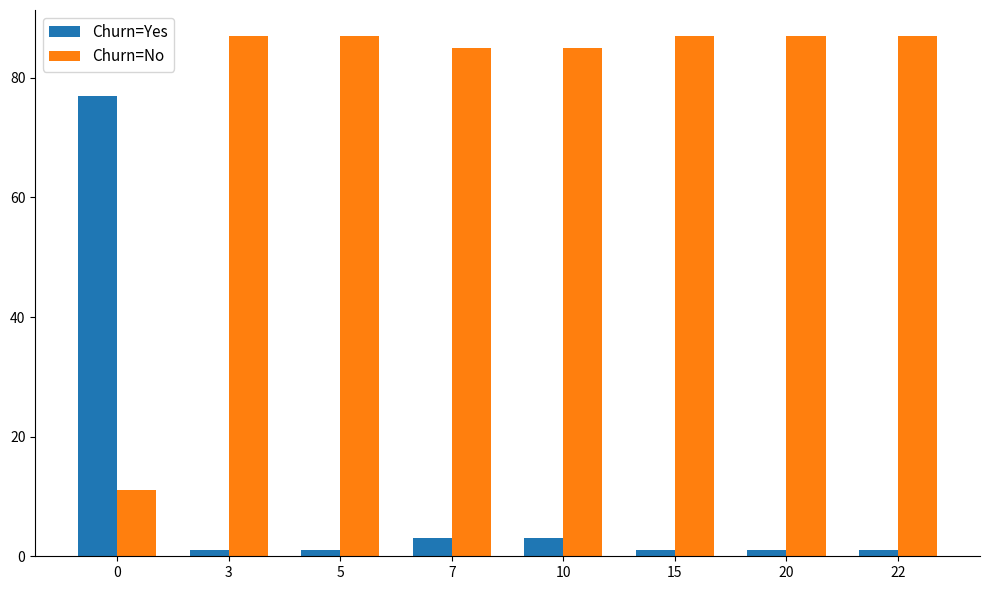

True or false: Churn=No has a value of 16 at 0.

False